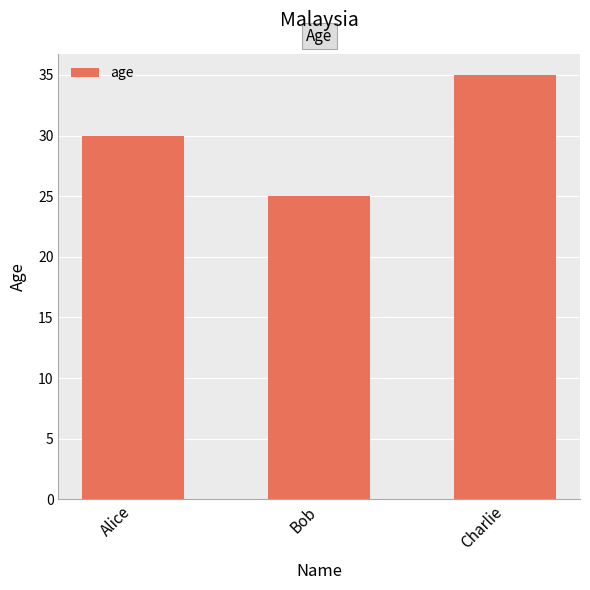

True or false: the data shows 35 at Charlie.

True